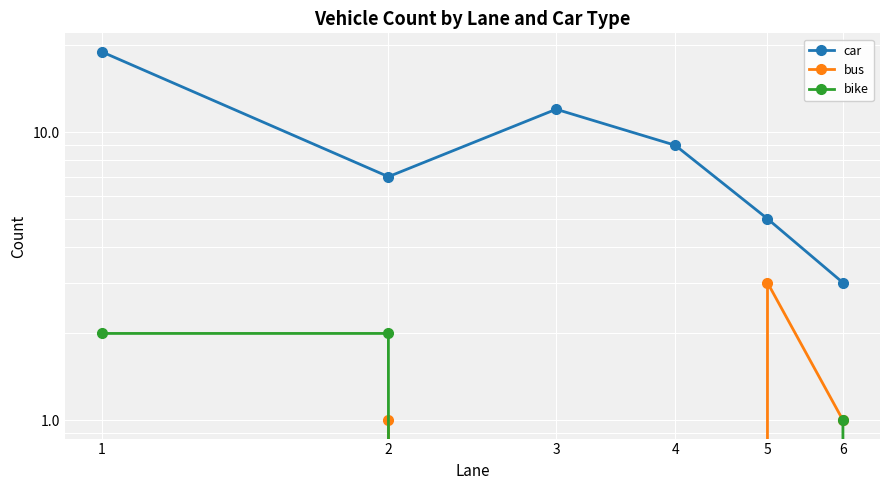

At which category is the sum across all series the highest?

1